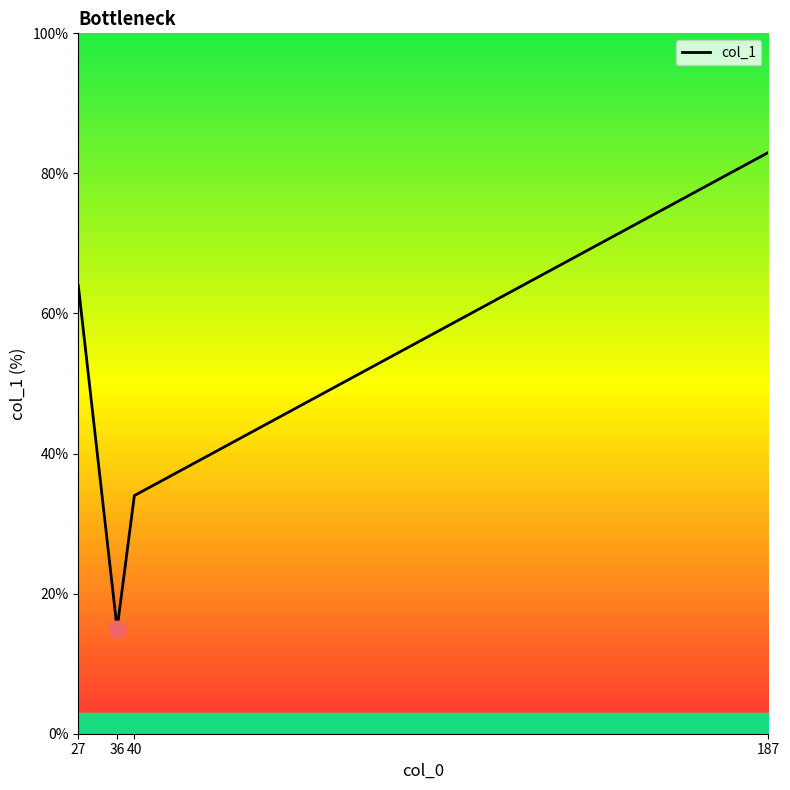

What is the difference between the values at 40 and 187?

49